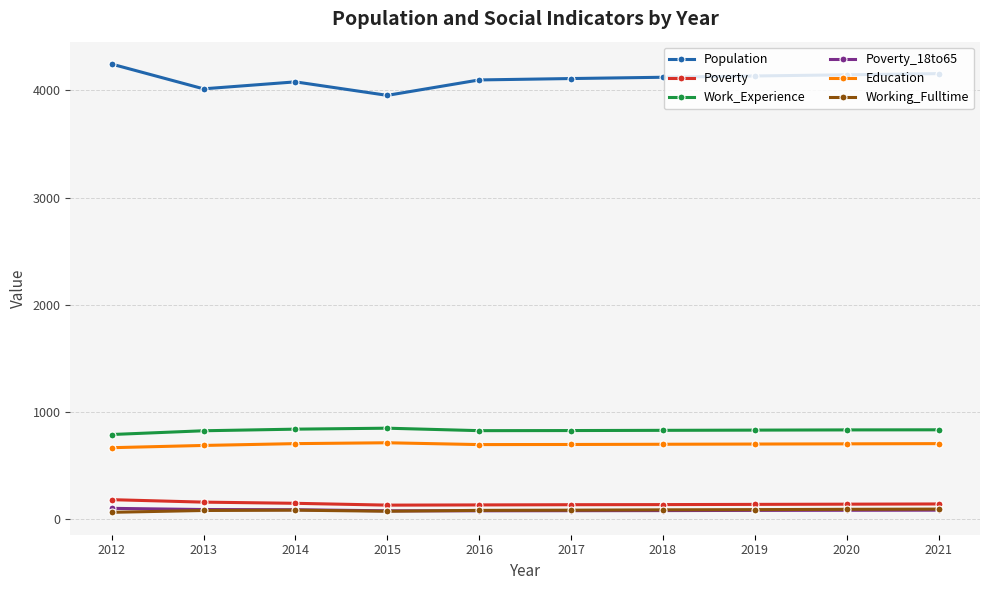

Read the Poverty value at 2015.

130